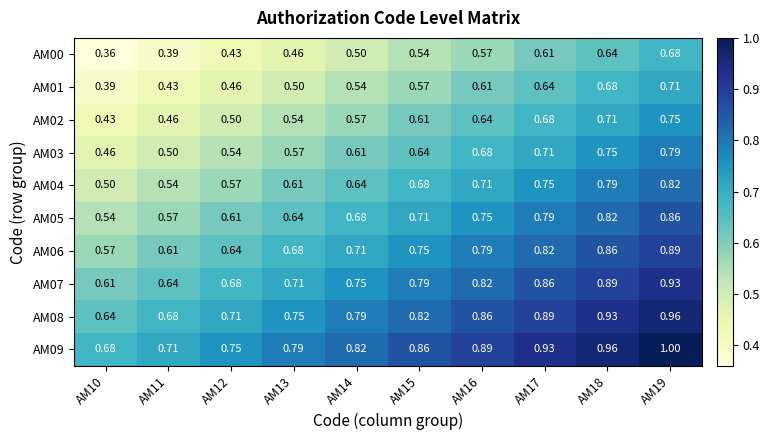

Which label corresponds to the smallest value in the chart?

AM10